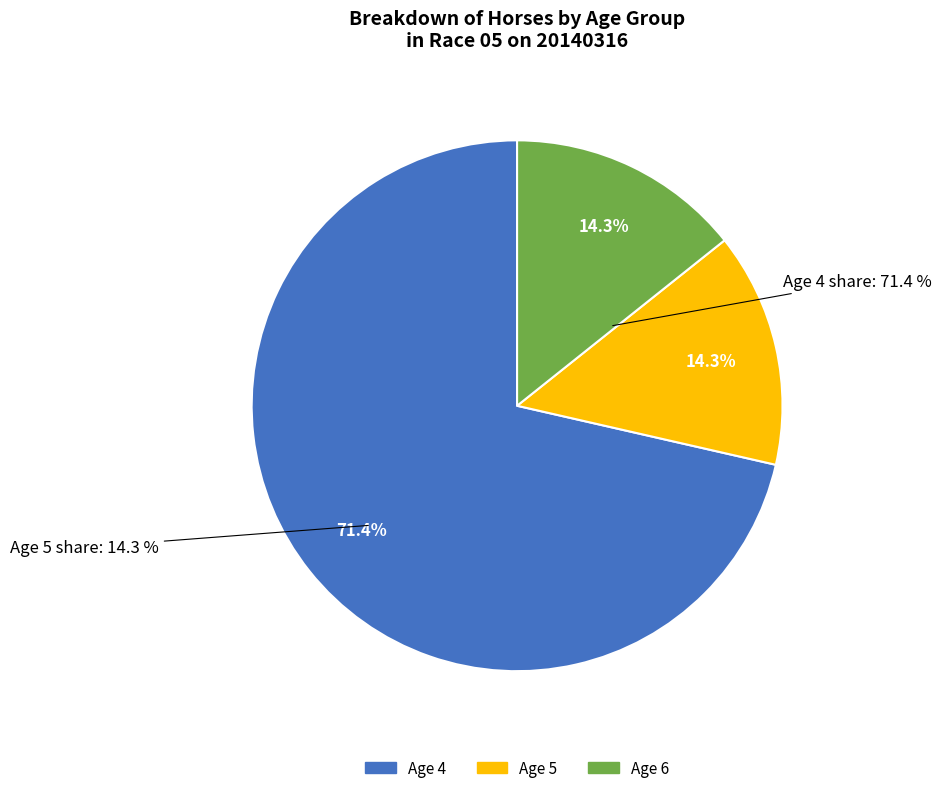

To the nearest percent, what is the difference between the Age 6 and Age 4 slice percentages?

57%